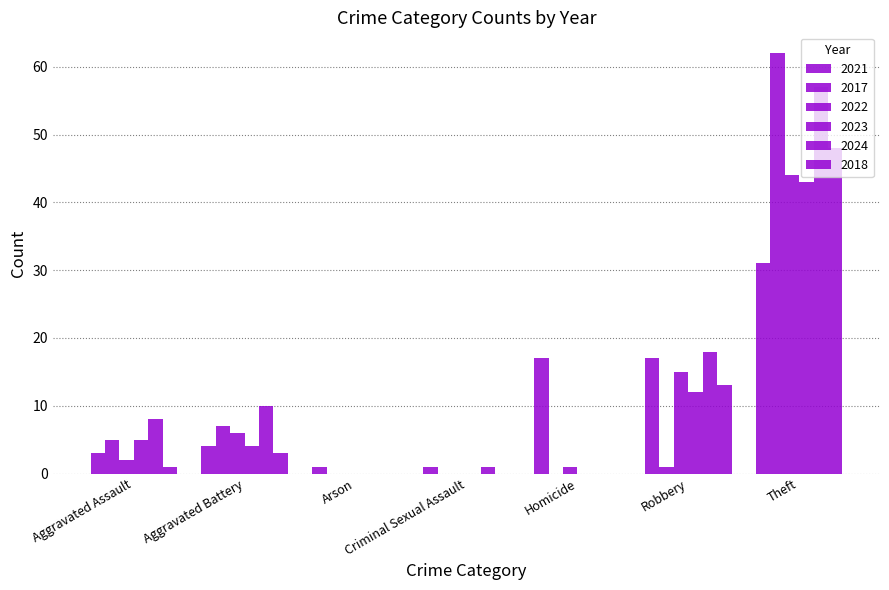

What is the difference between the highest and lowest values at Robbery?

17